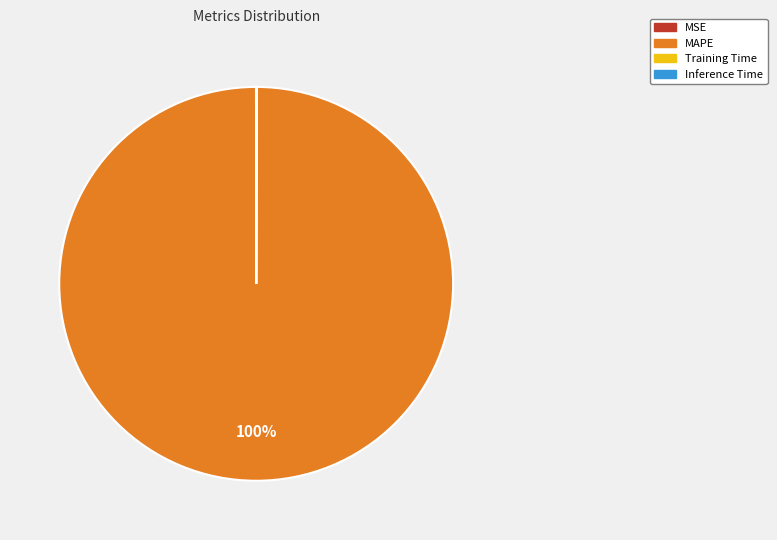

What is the largest slice in the pie chart?

MAPE